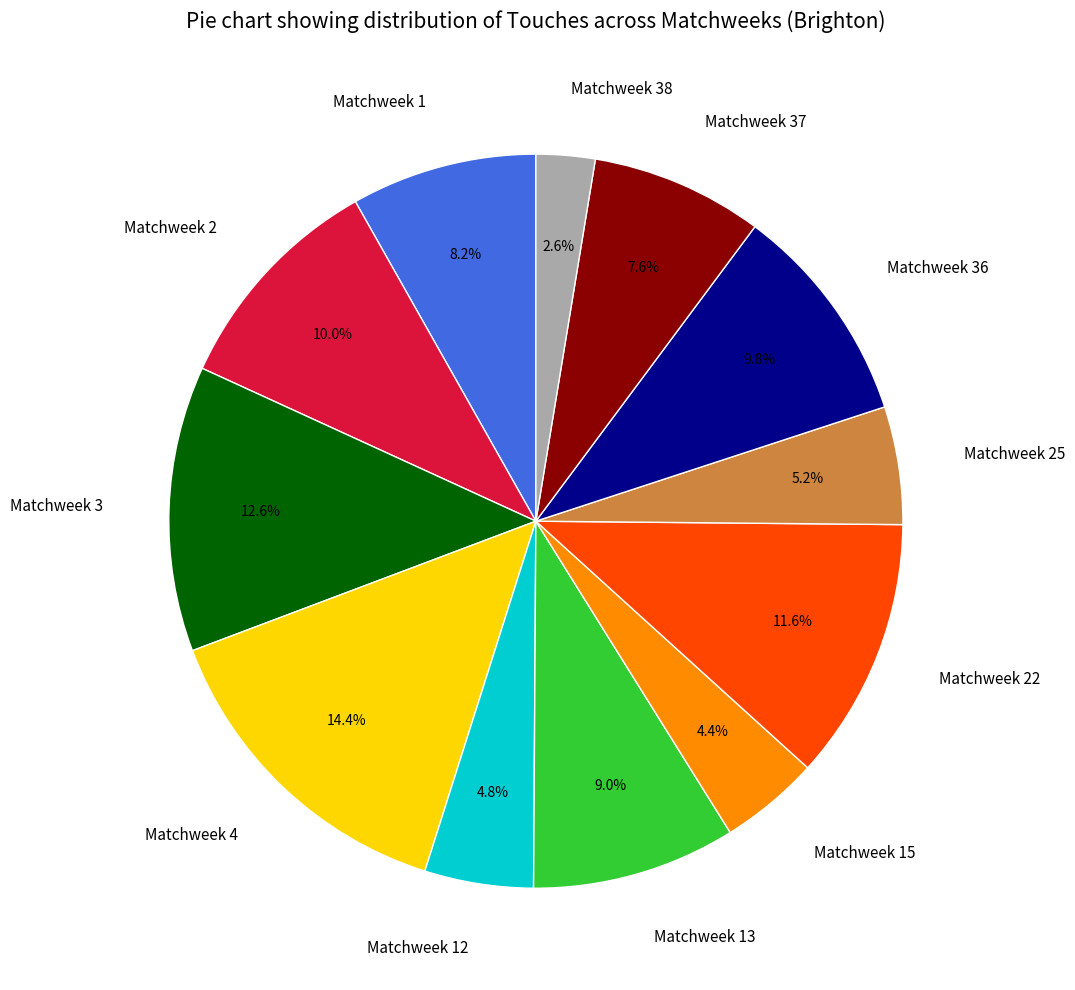

What percentage do Matchweek 25 and Matchweek 38 together represent?

7.8%